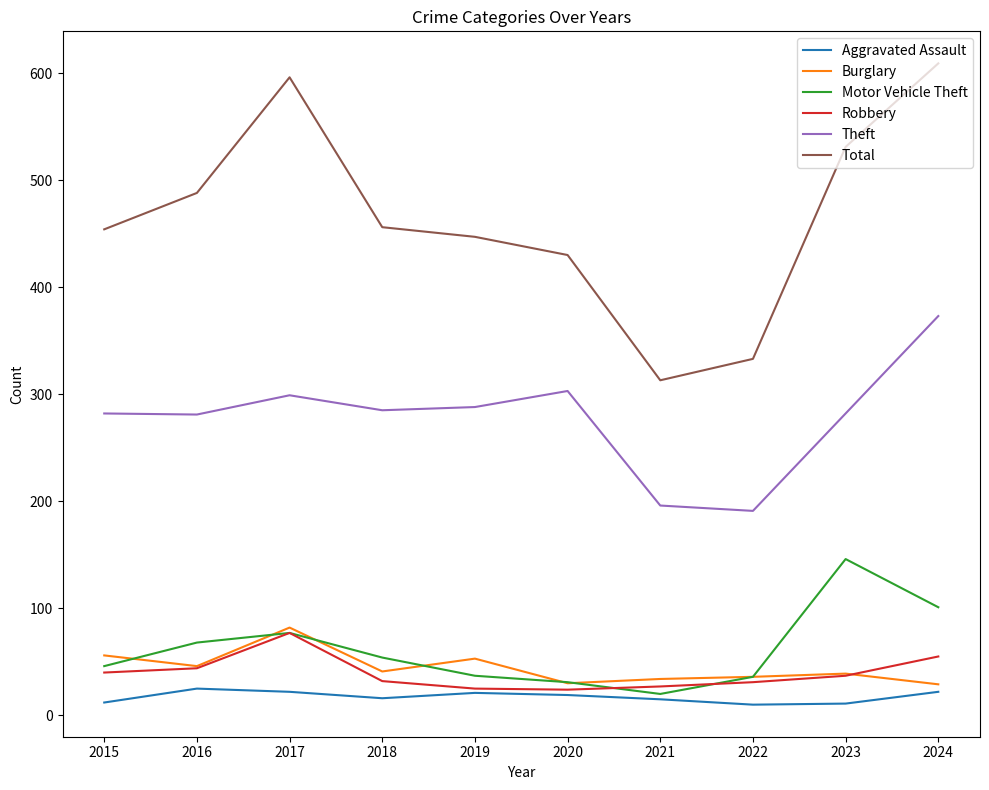

At which category is the sum across all series the highest?

2024